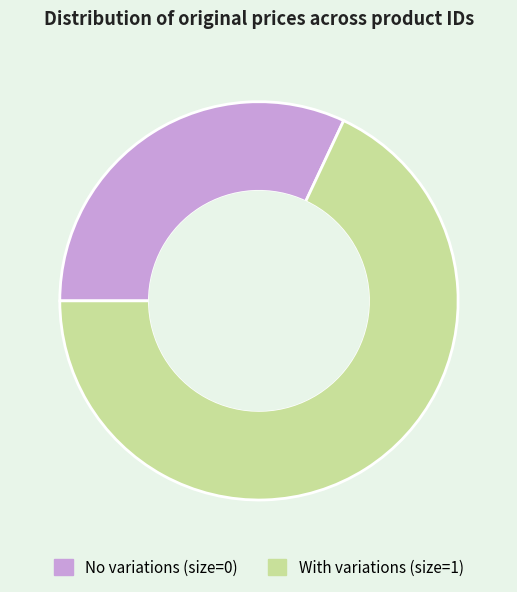

Is With variations (size=1) the majority of the pie?

Yes